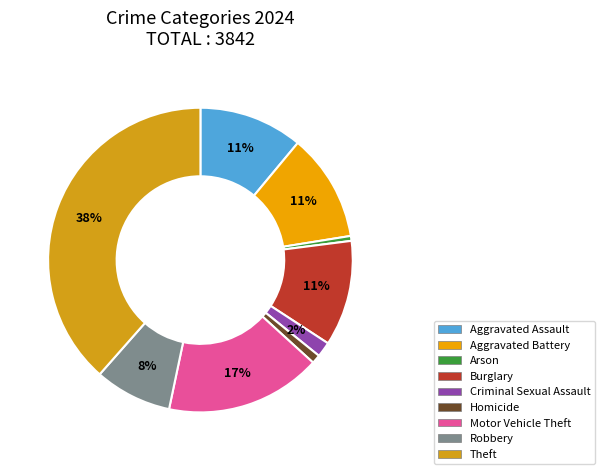

Which category has the biggest portion of the pie?

Theft